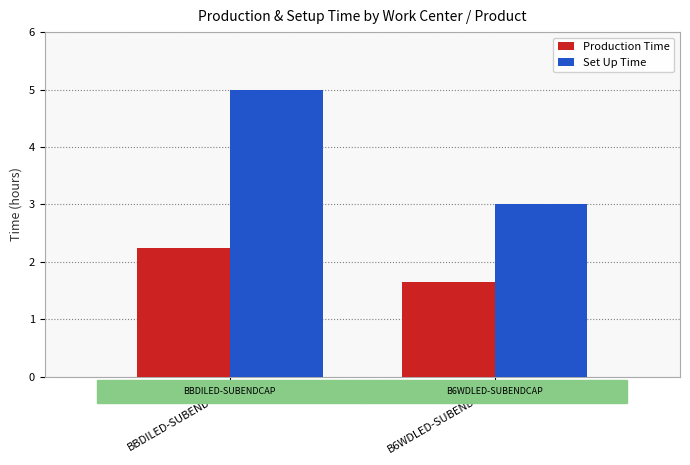

Are the bars horizontal?

No